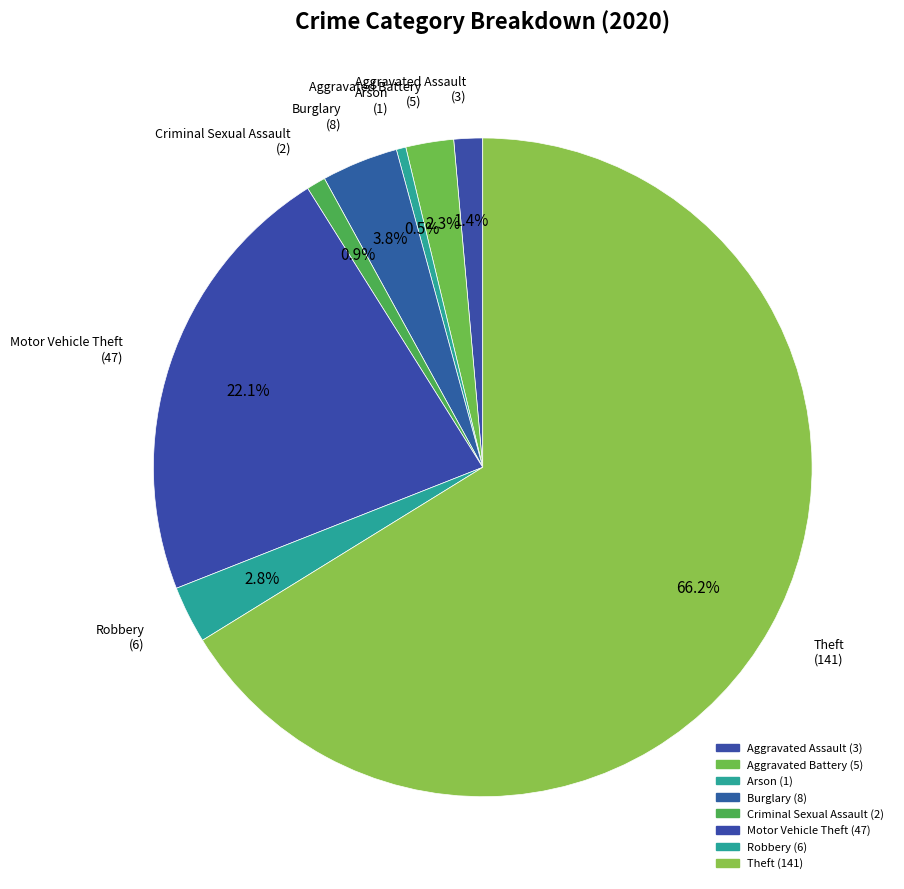

What is the ratio of the value at Arson to the value at Burglary?

0.1